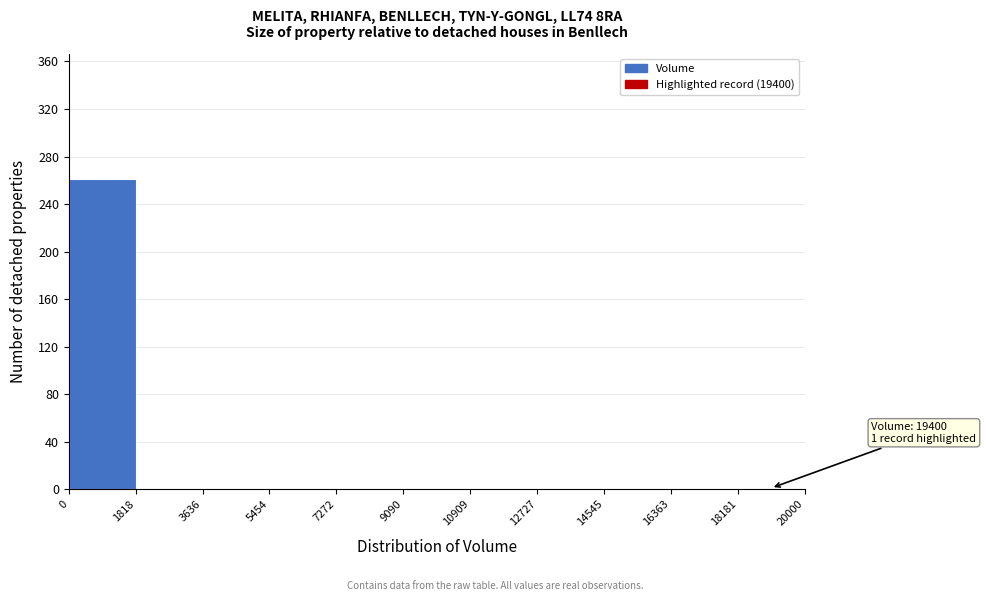

Which range on the x-axis has the tallest bar?

0 to 1818